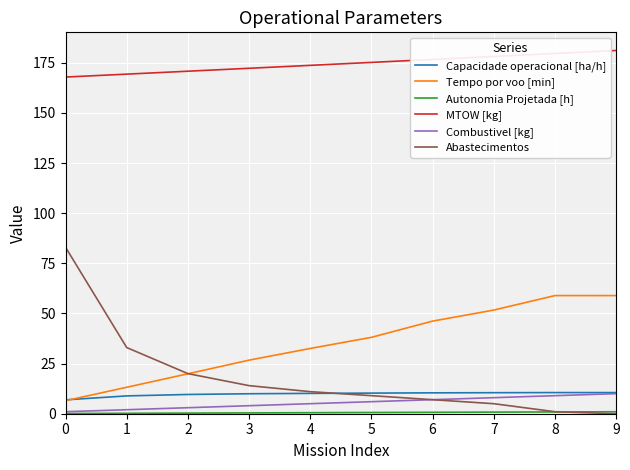

True or false: Tempo por voo [min] and MTOW [kg] cross at least once.

False